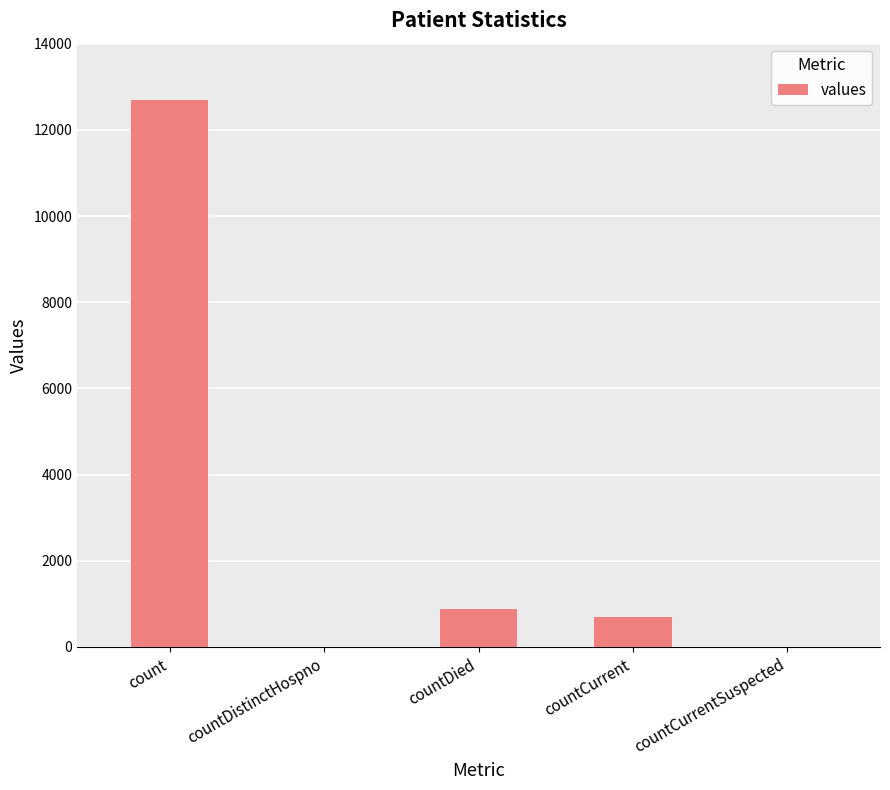

Which category has the highest value across all series?

count